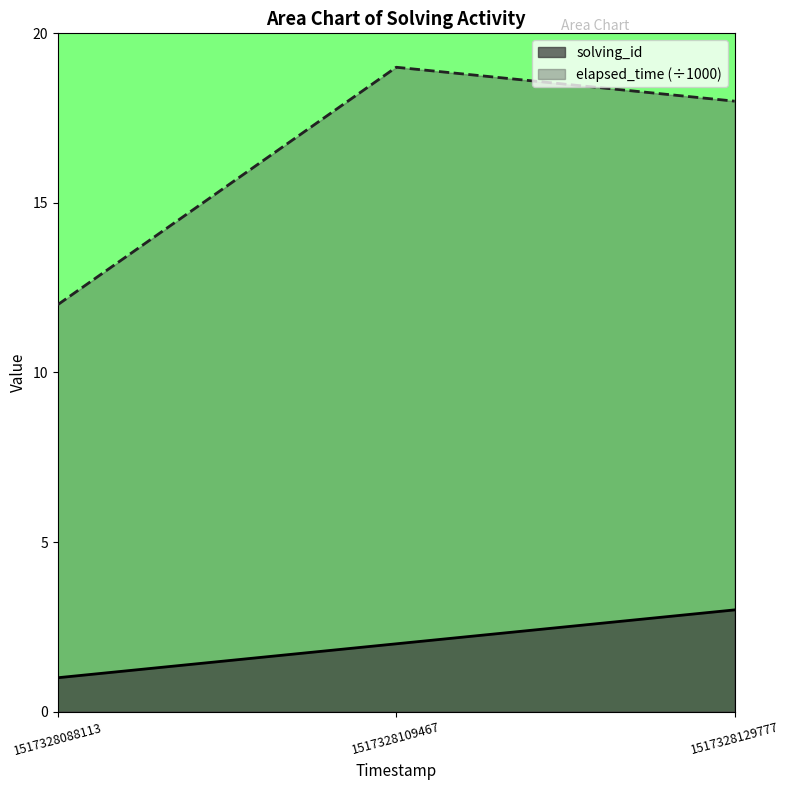

What is the difference between the second highest and minimum values in the solving_id series?

1